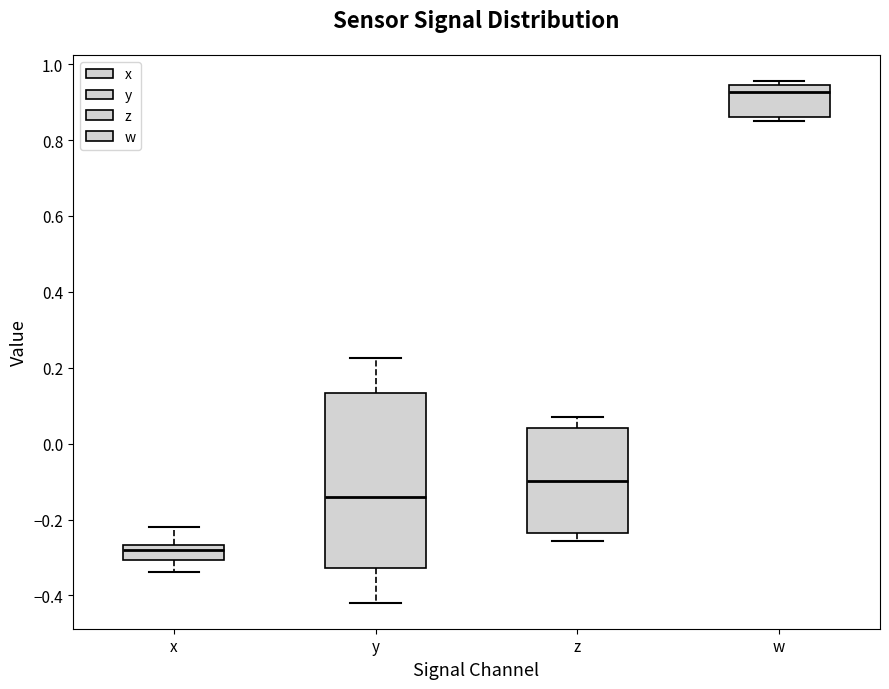

Reading left to right, read every box against the y-axis: the position of its median line, the range the box covers, and the ends of its whiskers. The values are not printed on the chart, so give them approximately, as read against the axis.

x: median -0.28, box -0.30 to -0.26, whiskers -0.34 to -0.22
y: median -0.14, box -0.32 to 0.14, whiskers -0.42 to 0.22
z: median -0.10, box -0.24 to 0.04, whiskers -0.26 to 0.08
w: median 0.92, box 0.86 to 0.94, whiskers 0.84 to 0.96